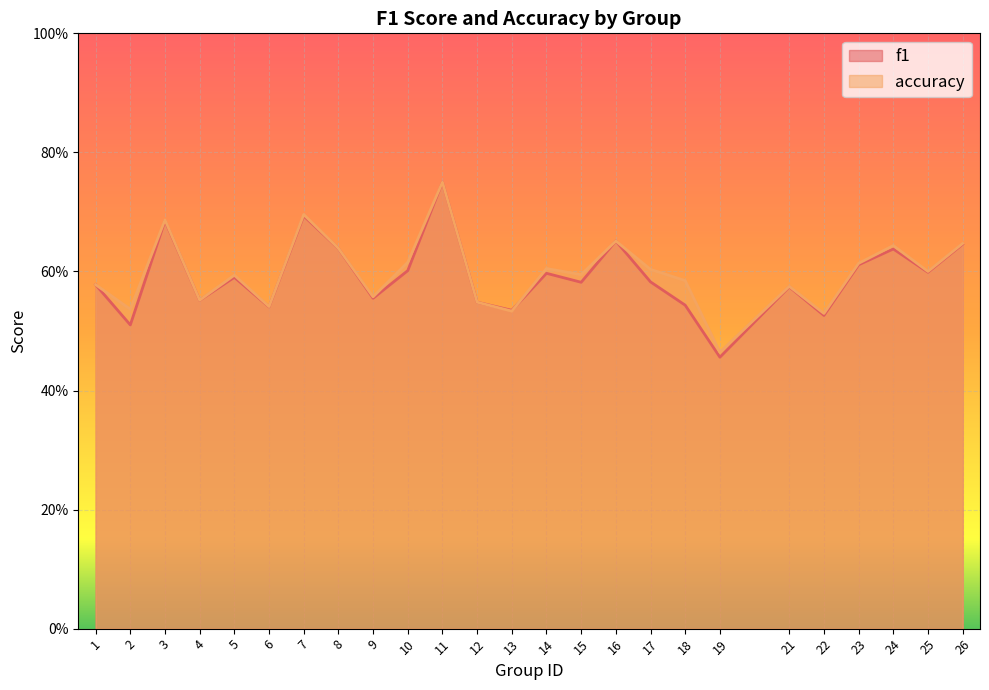

At which category does f1 reach its first local peak?

3